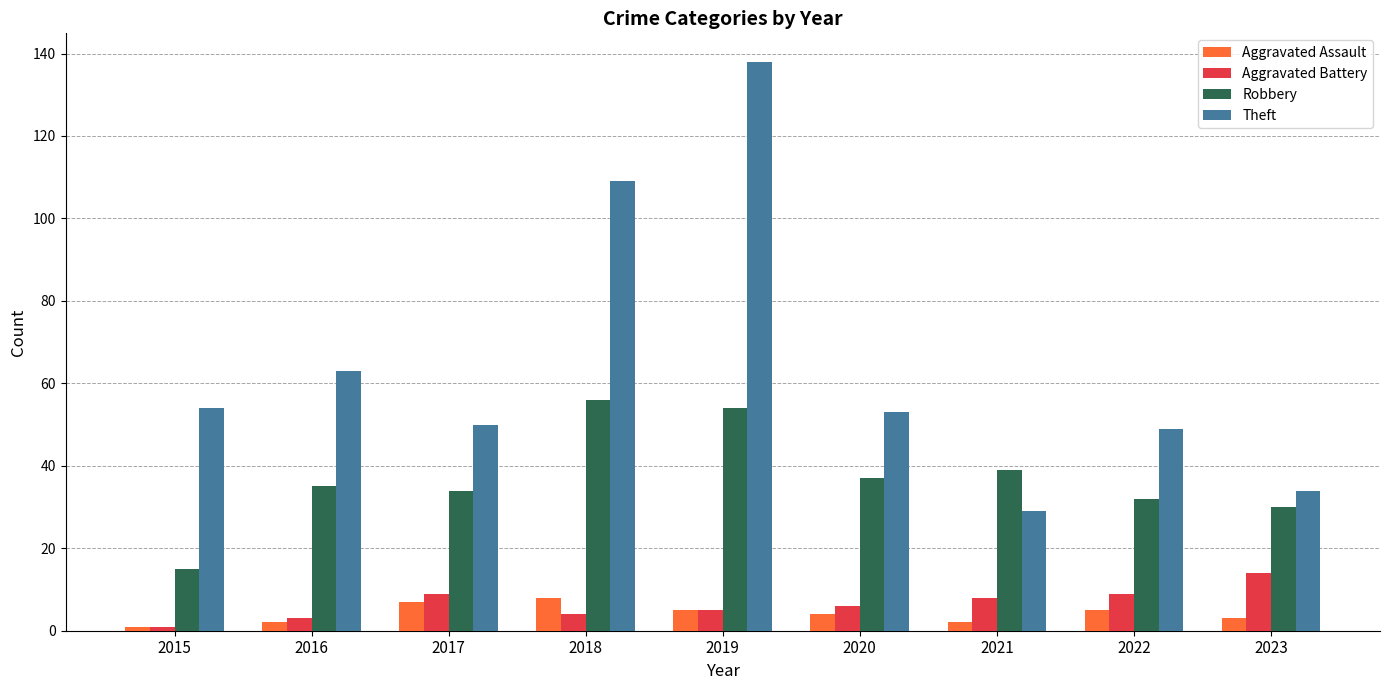

How many bars are there in each group?

4